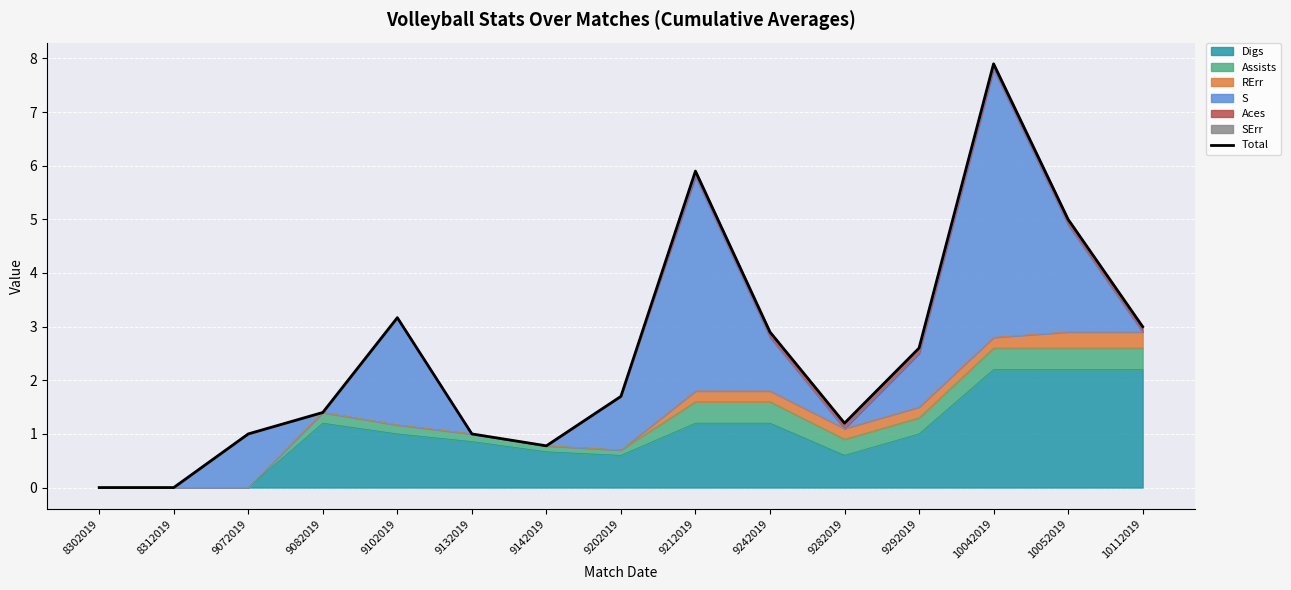

List the labels in order of value, largest first.

10042019, 9212019, 10052019, 9102019, 10112019, 9242019, 9292019, 9202019, 9082019, 9282019, 9072019, 9132019, 9142019, 8302019, 8312019